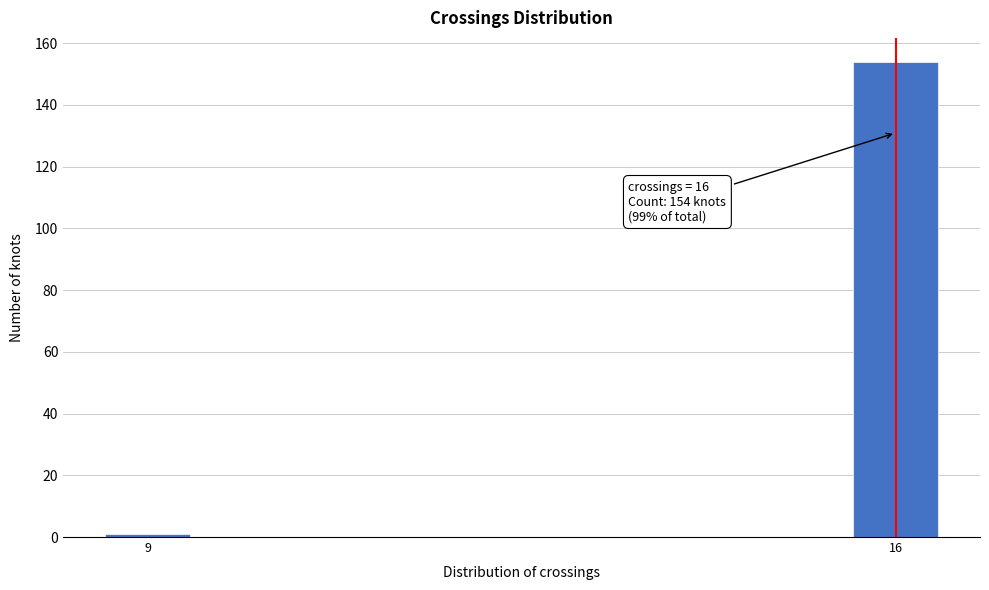

Reading left to right, what are all the values shown in this chart?

9=1	16=154